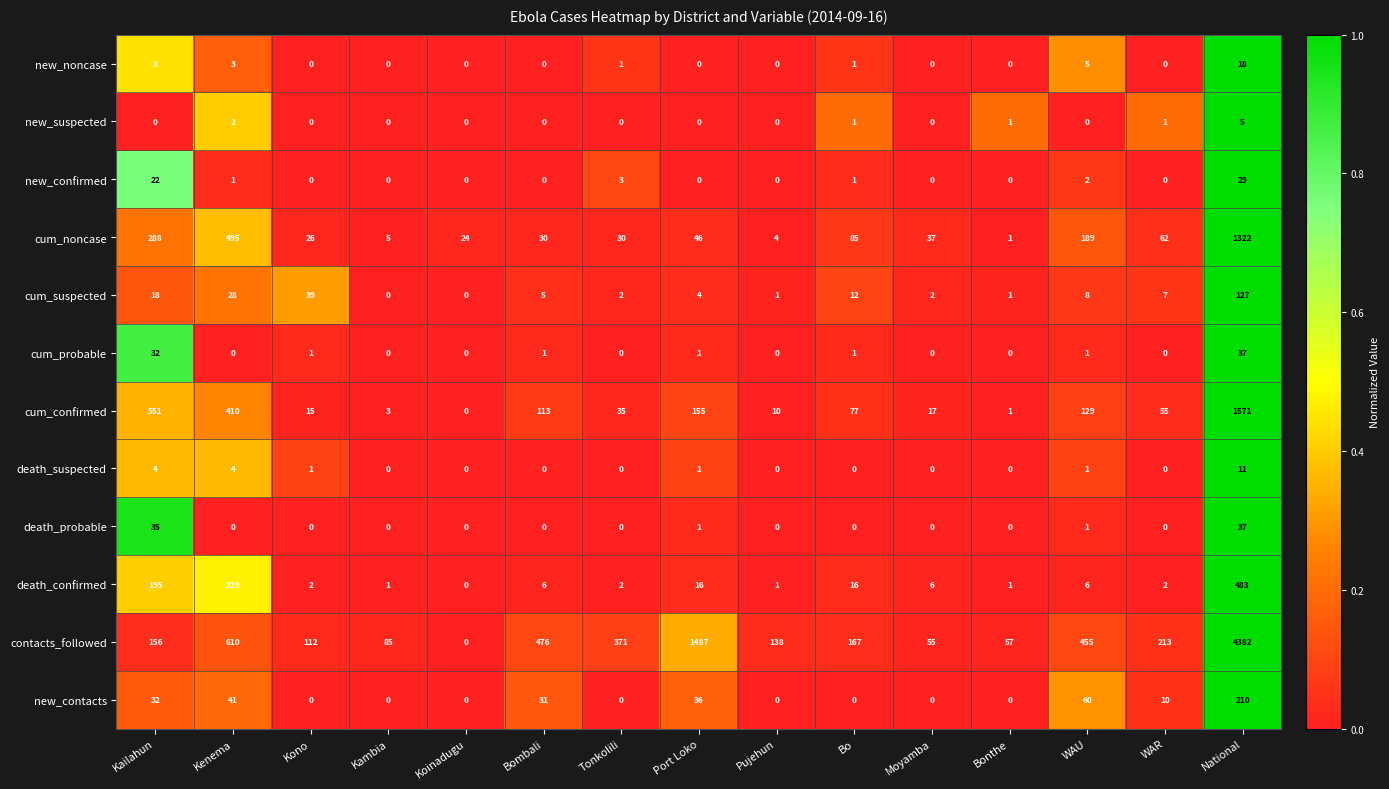

Which series has the widest spread of values?

contacts_followed